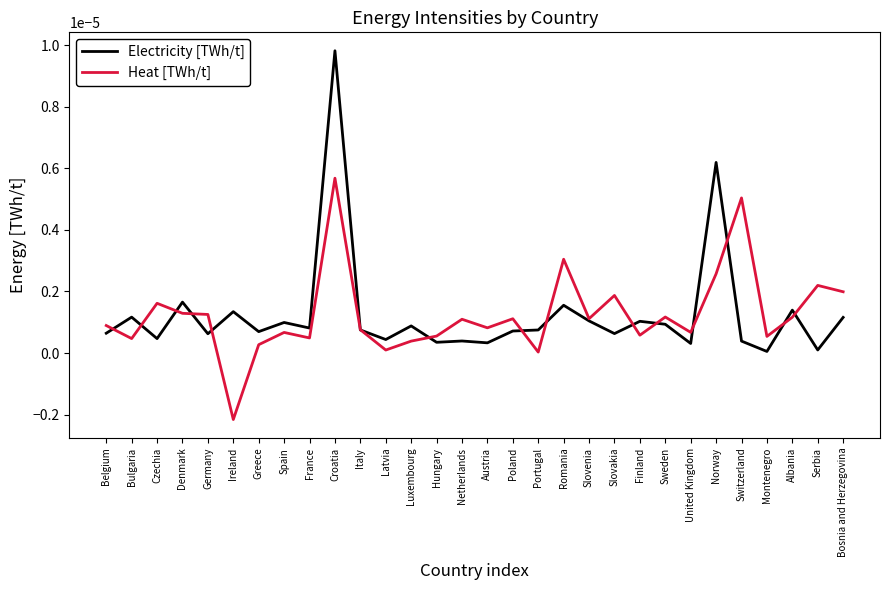

Is the value of Heat [TWh/t] at Spain greater than the value of Electricity [TWh/t] at Croatia?

No